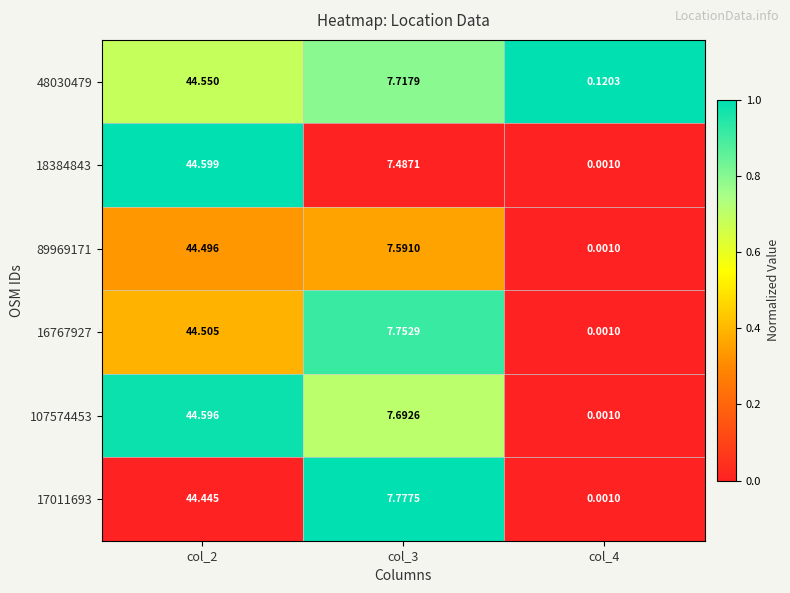

Is the value of 18384843 at col_2 greater than the value of 16767927 at col_4?

Yes